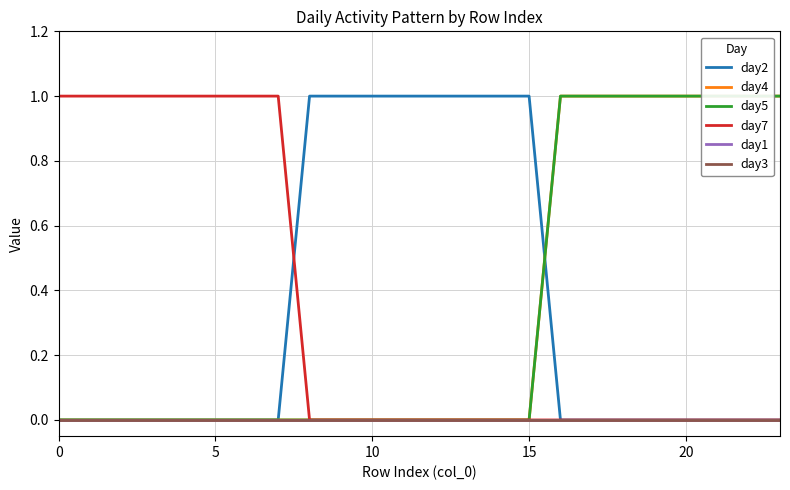

How many distinct data groups are displayed?

6